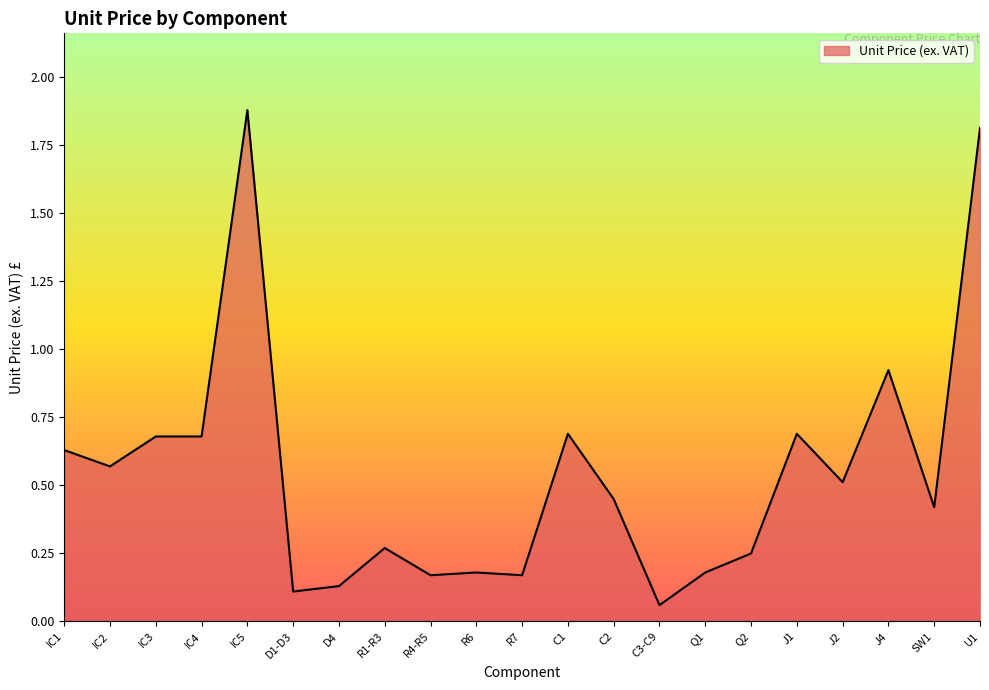

What is the difference between the maximum and minimum values?

1.8